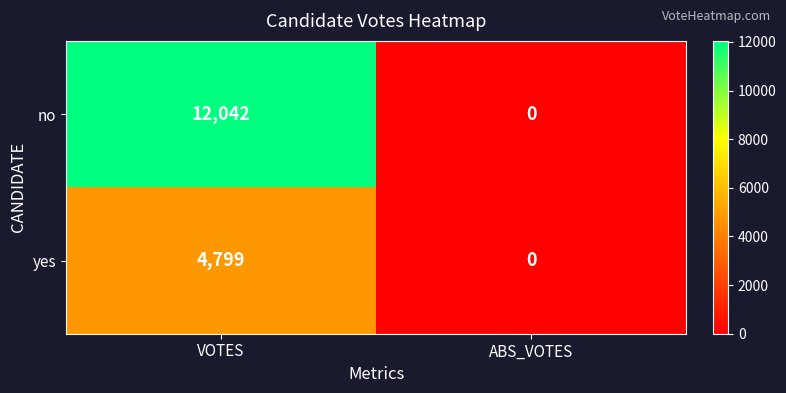

Reading right to left, what are all the values shown in this chart?

no: 0	12042
yes: 0	4799